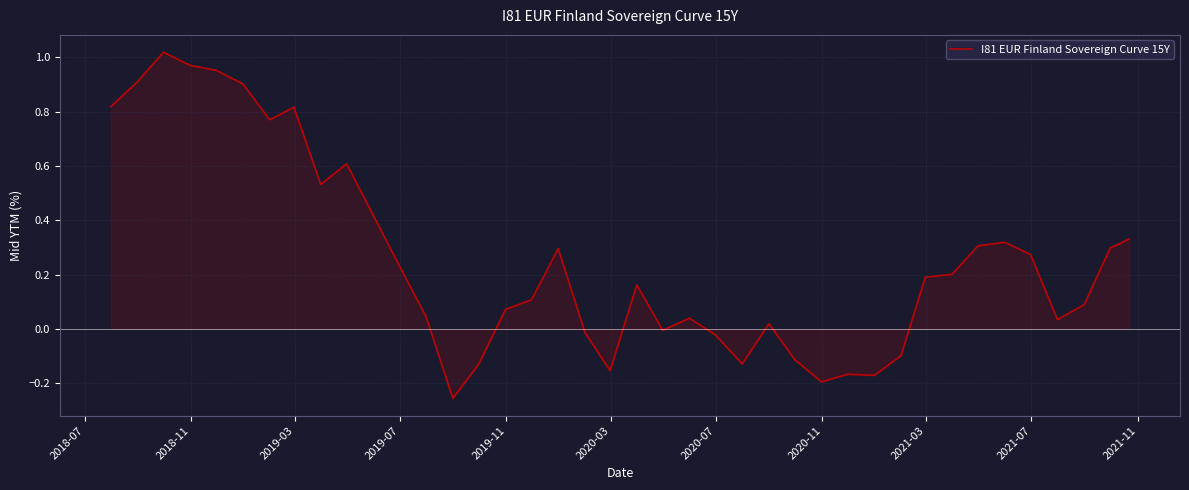

What is the difference between the maximum and minimum values?

1.3